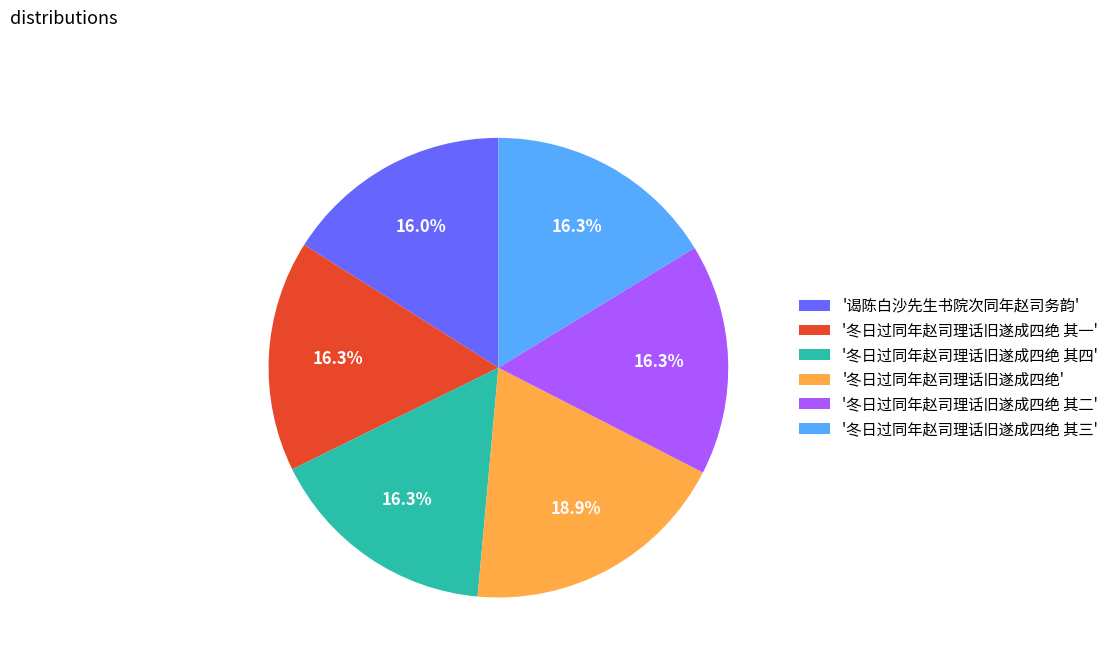

Is '冬日过同年赵司理话旧遂成四绝 其二' the majority of the pie?

No